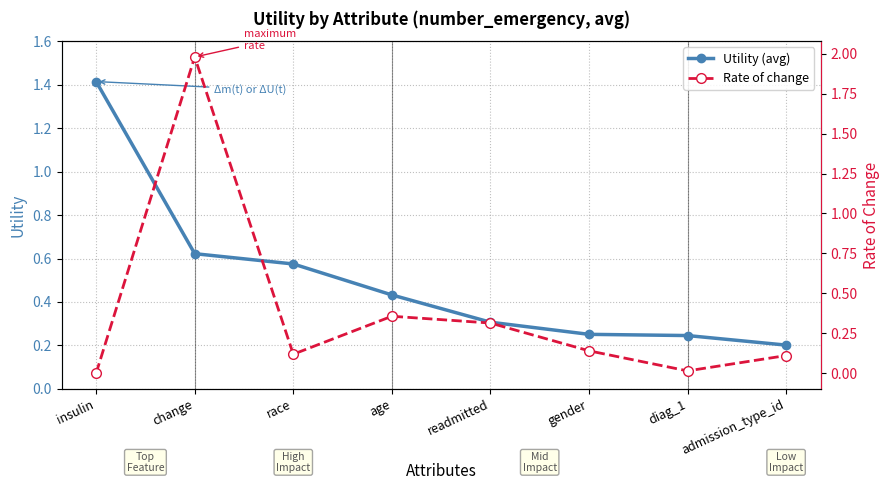

Which series has the largest range (max minus min)?

Rate of change